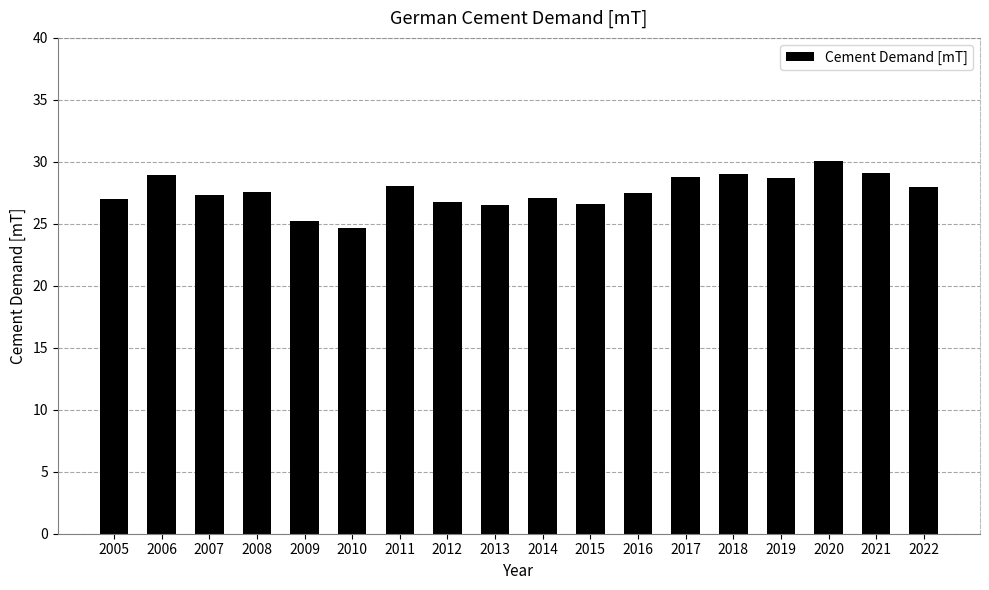

Between 2022 and 2018, which is larger?

2018